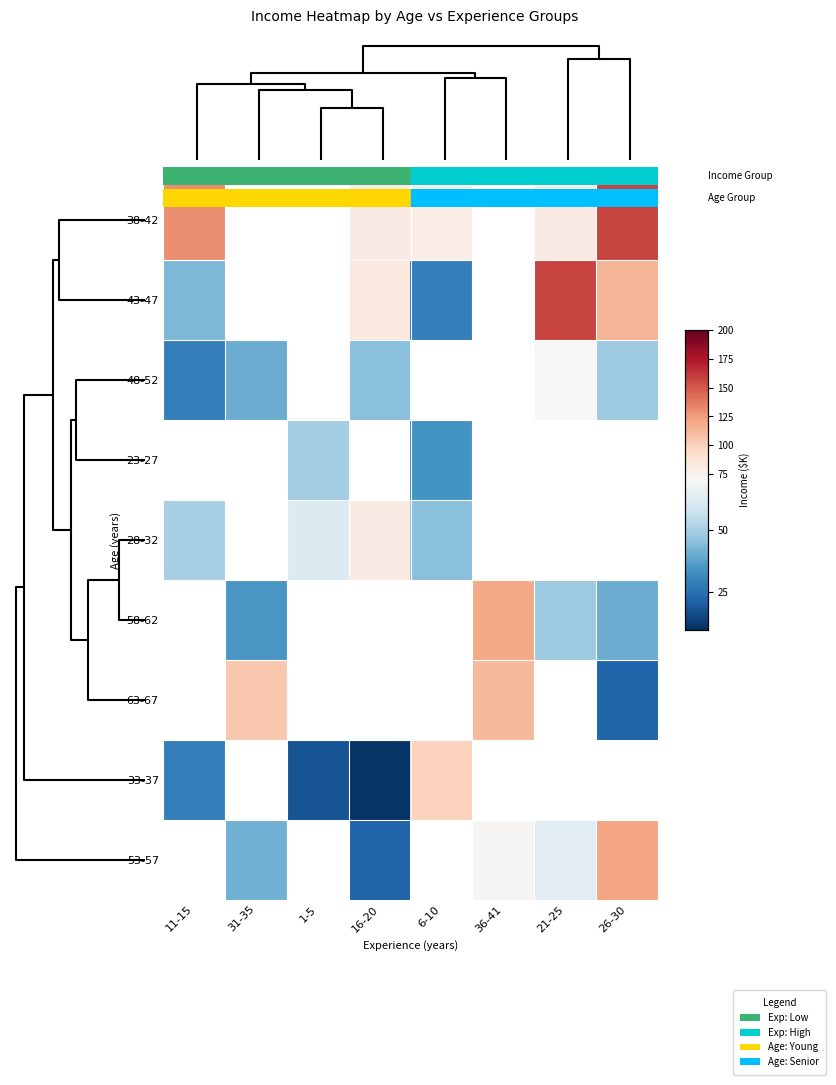

How many values in the 33-37 series are below 100?

3